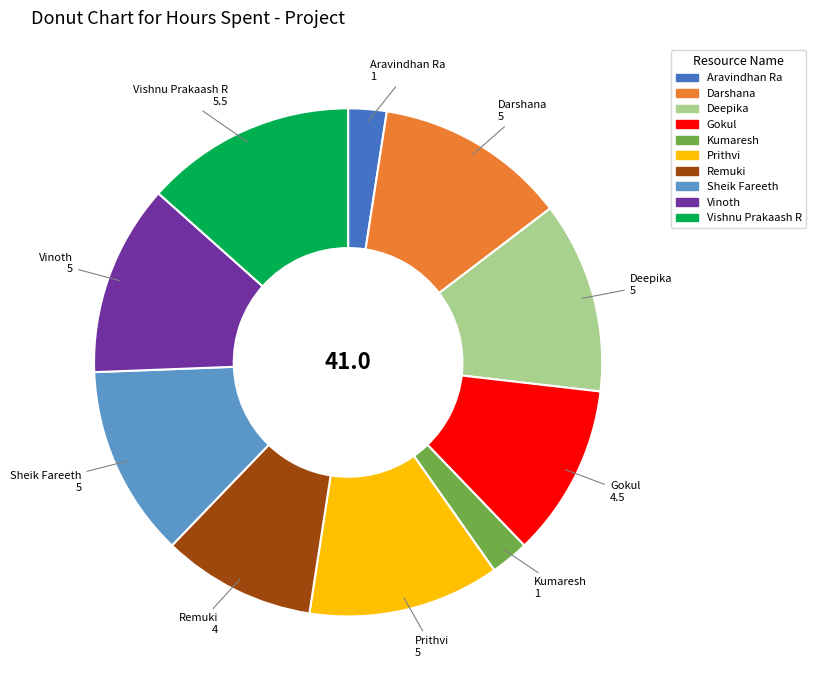

Count the number of slices in the pie.

10